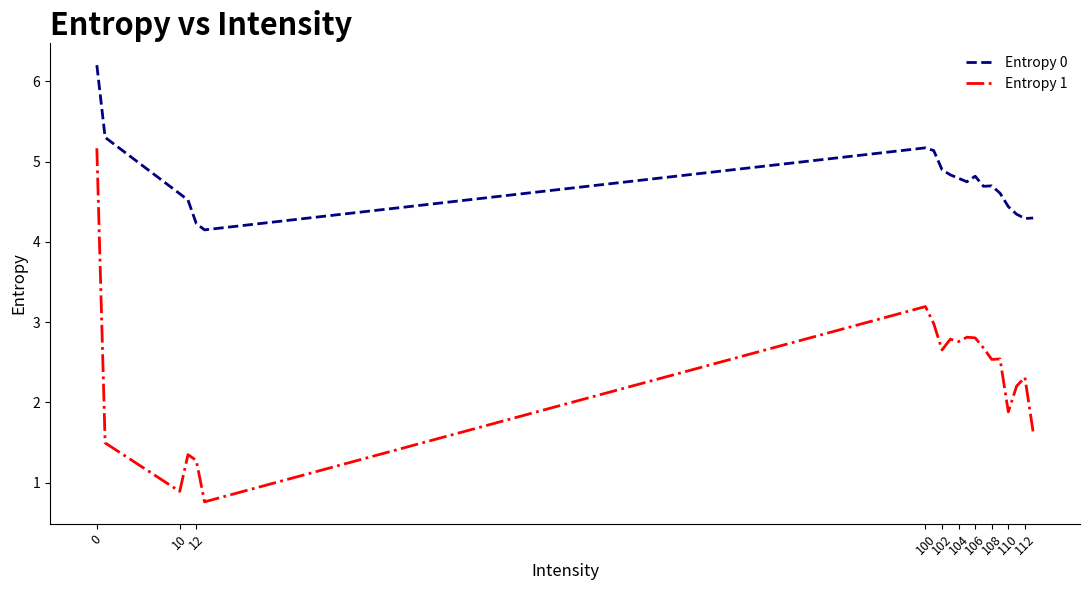

Which series has the largest total across all categories?

Entropy 0